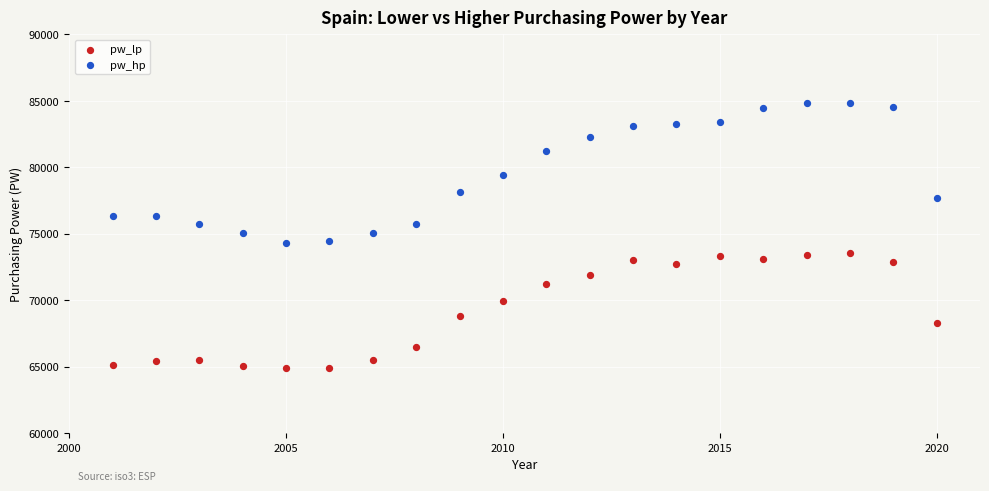

Which series contains the highest Y value?

pw_hp